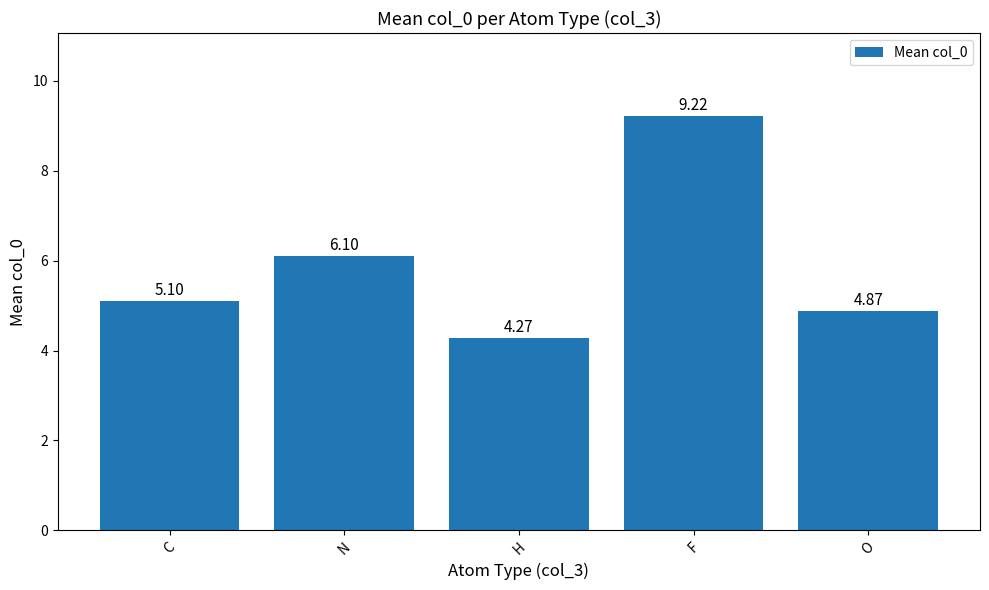

List the labels in order of value, smallest first.

H, O, C, N, F